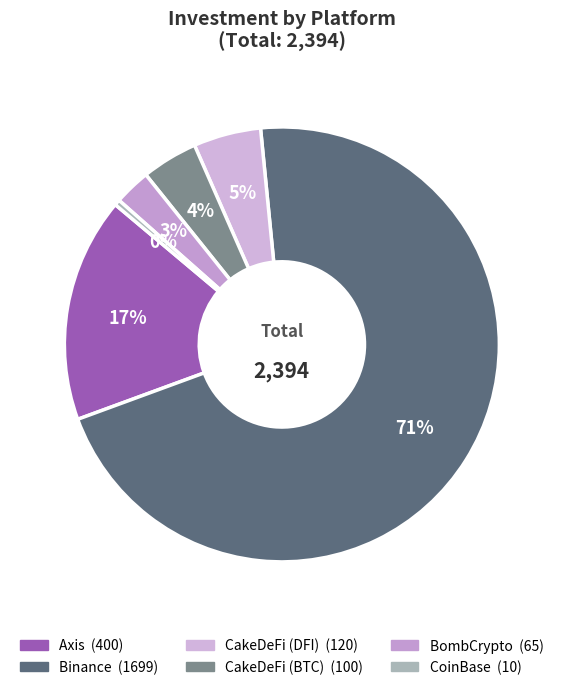

Count the number of slices in the pie.

6